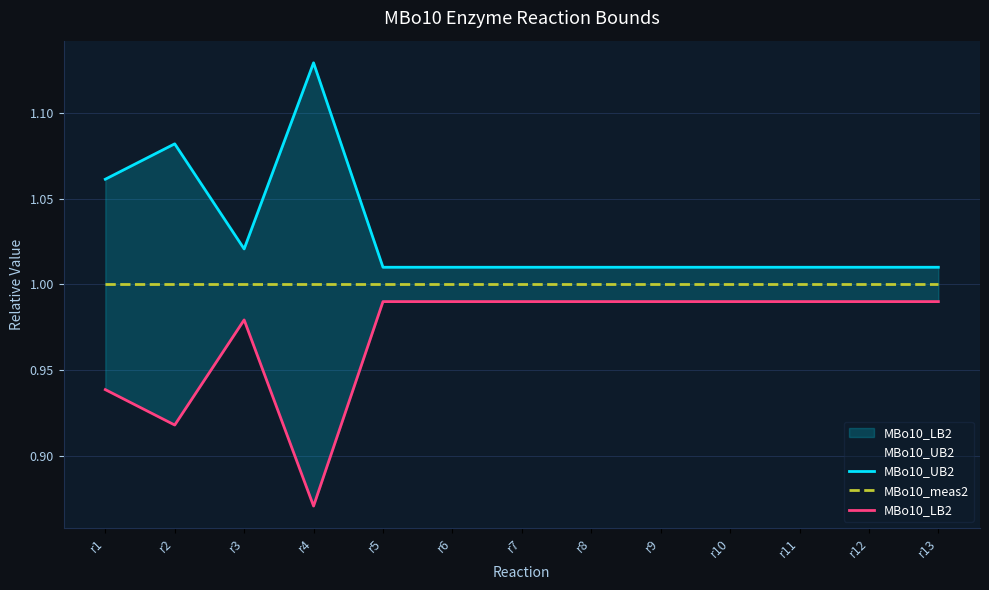

Which series has the largest range (max minus min)?

MBo10_UB2